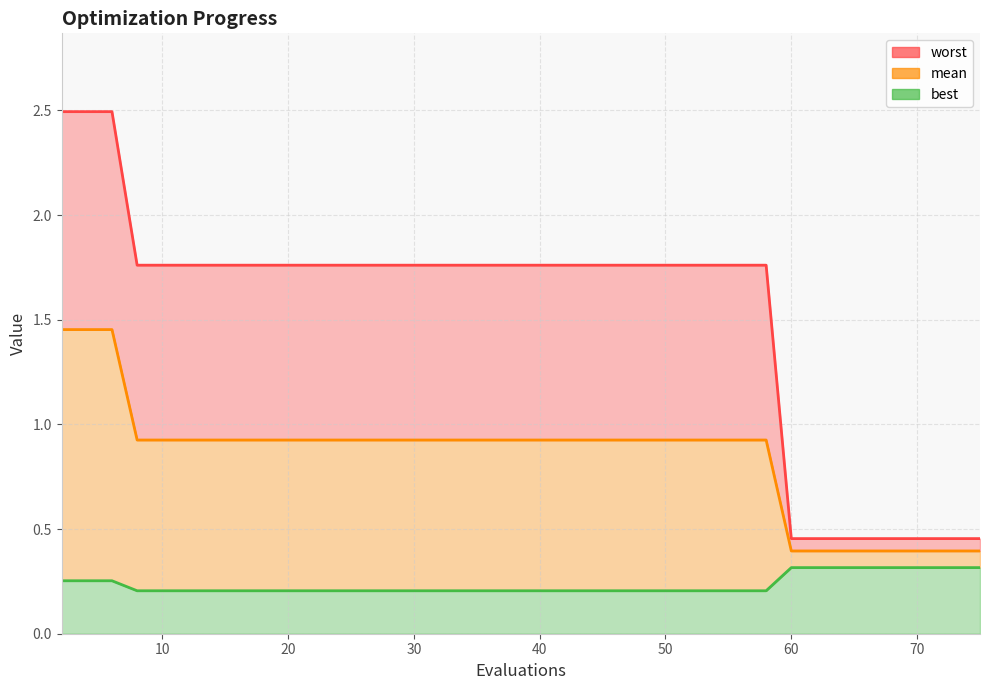

Reading right to left, extract all data points from this chart.

mean: 0.4	0.4	0.4	0.4	0.4	0.4	0.4	0.4	0.4	0.9	0.9	0.9	0.9	0.9	0.9	0.9	0.9	0.9	0.9	0.9	0.9	0.9	0.9	0.9	0.9	0.9	0.9	0.9	0.9	0.9	0.9	0.9	0.9	0.9	0.9	0.9	0.9	1.5	1.5	1.5
best: 0.3	0.3	0.3	0.3	0.3	0.3	0.3	0.3	0.3	0.2	0.2	0.2	0.2	0.2	0.2	0.2	0.2	0.2	0.2	0.2	0.2	0.2	0.2	0.2	0.2	0.2	0.2	0.2	0.2	0.2	0.2	0.2	0.2	0.2	0.2	0.2	0.2	0.3	0.3	0.3
worst: 0.5	0.5	0.5	0.5	0.5	0.5	0.5	0.5	0.5	1.8	1.8	1.8	1.8	1.8	1.8	1.8	1.8	1.8	1.8	1.8	1.8	1.8	1.8	1.8	1.8	1.8	1.8	1.8	1.8	1.8	1.8	1.8	1.8	1.8	1.8	1.8	1.8	2.5	2.5	2.5